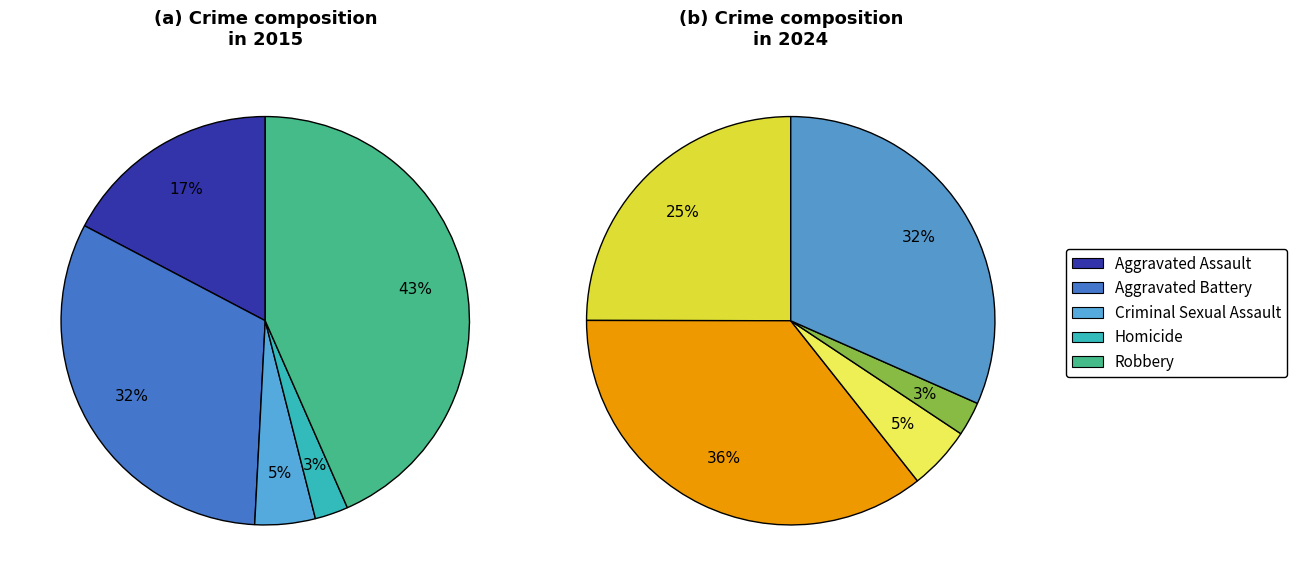

Is Aggravated Battery the majority of the pie?

No